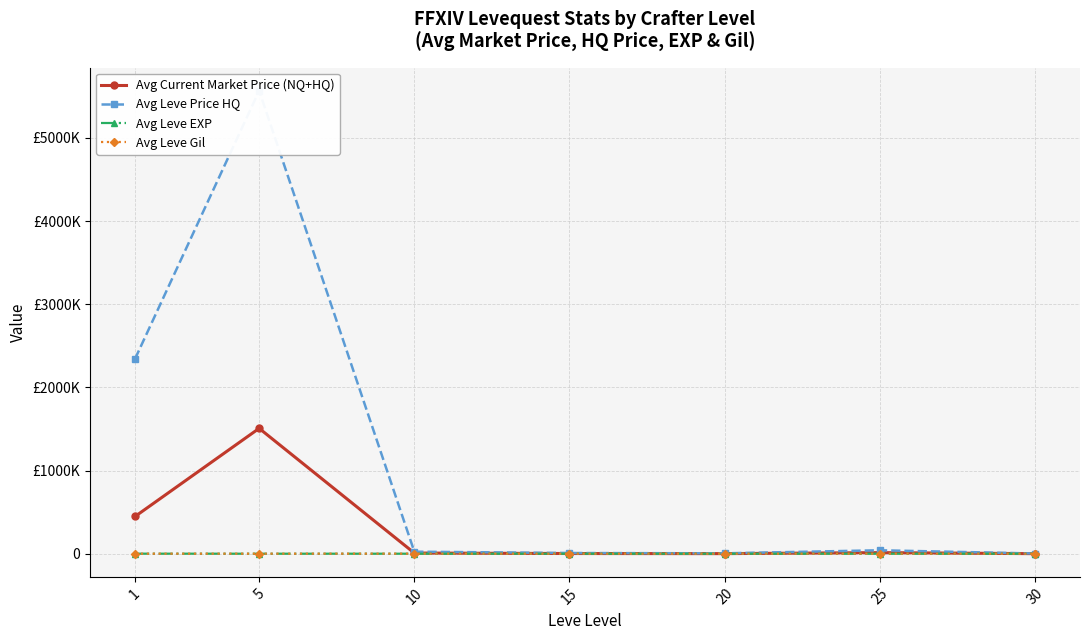

True or false: Avg Leve Gil and Avg Leve Price HQ intersect in this chart.

False